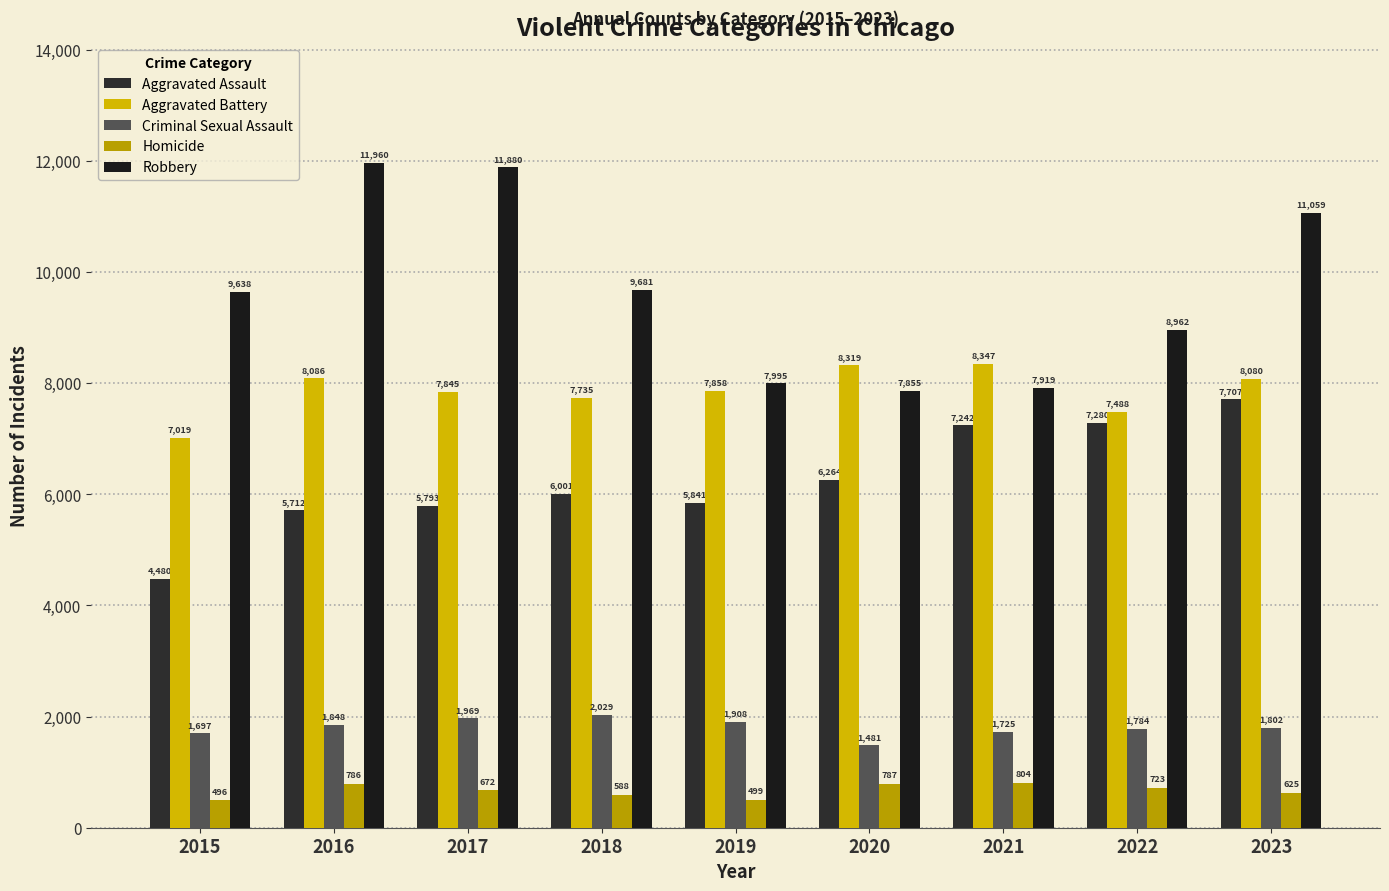

Does the chart contain any negative values?

No